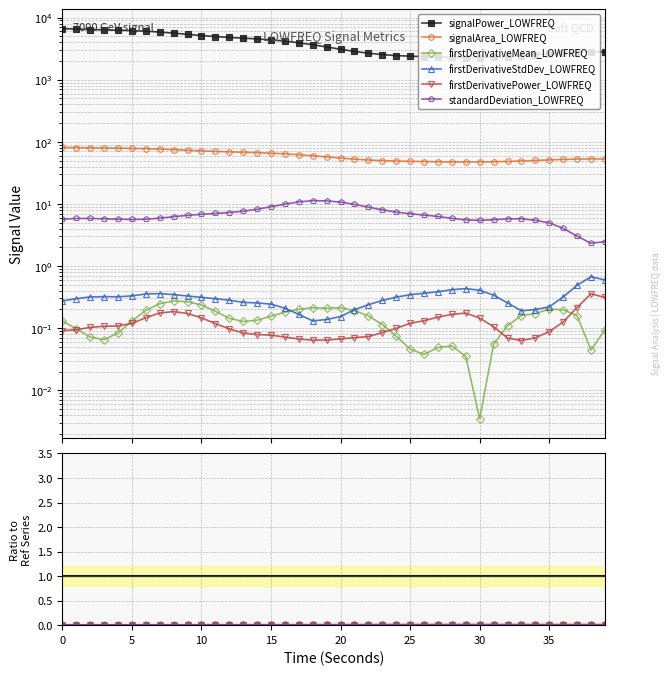

At which label does firstDerivativeStdDev_LOWFREQ reach its minimum?

18